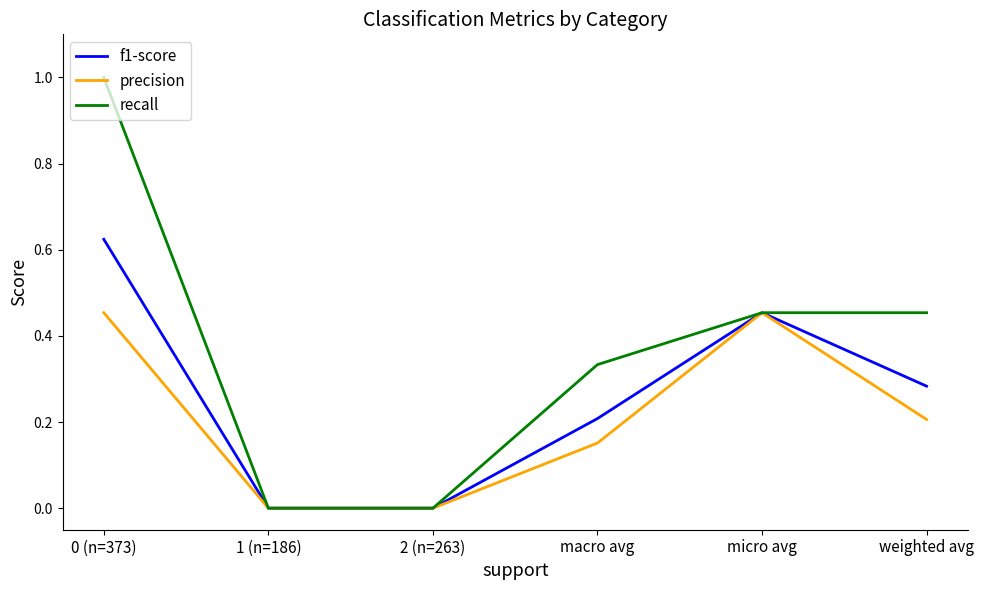

Is the value of recall at 1 (n=186) greater than the value of precision at macro avg?

No